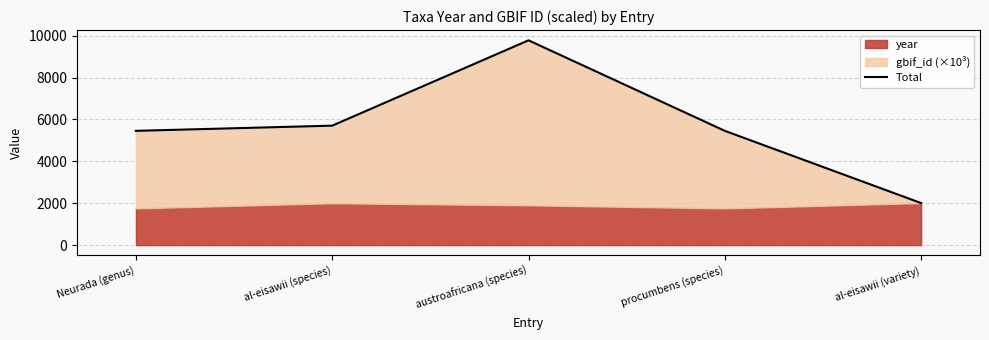

What is the difference between the values at al-eisawii (variety) and procumbens (species)?

3447.8